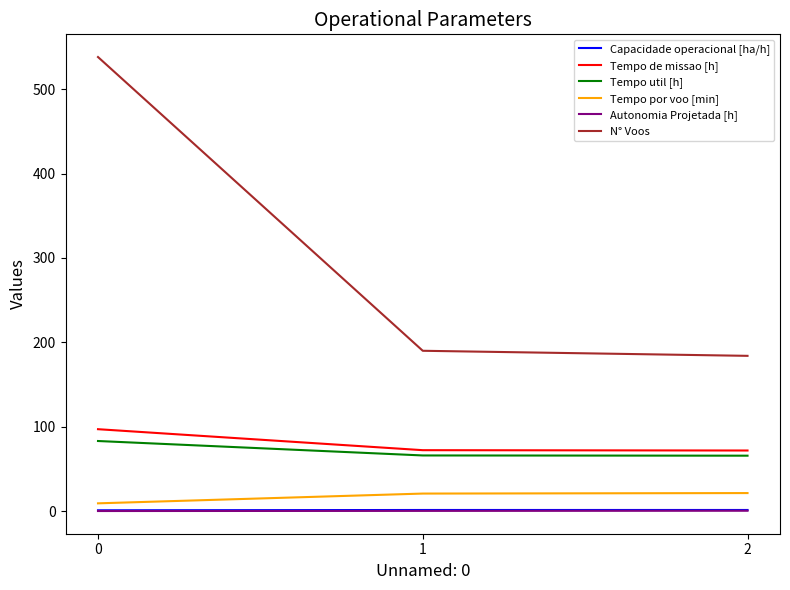

What is the difference between the maximum and minimum values in the Tempo por voo [min] series?

12.2